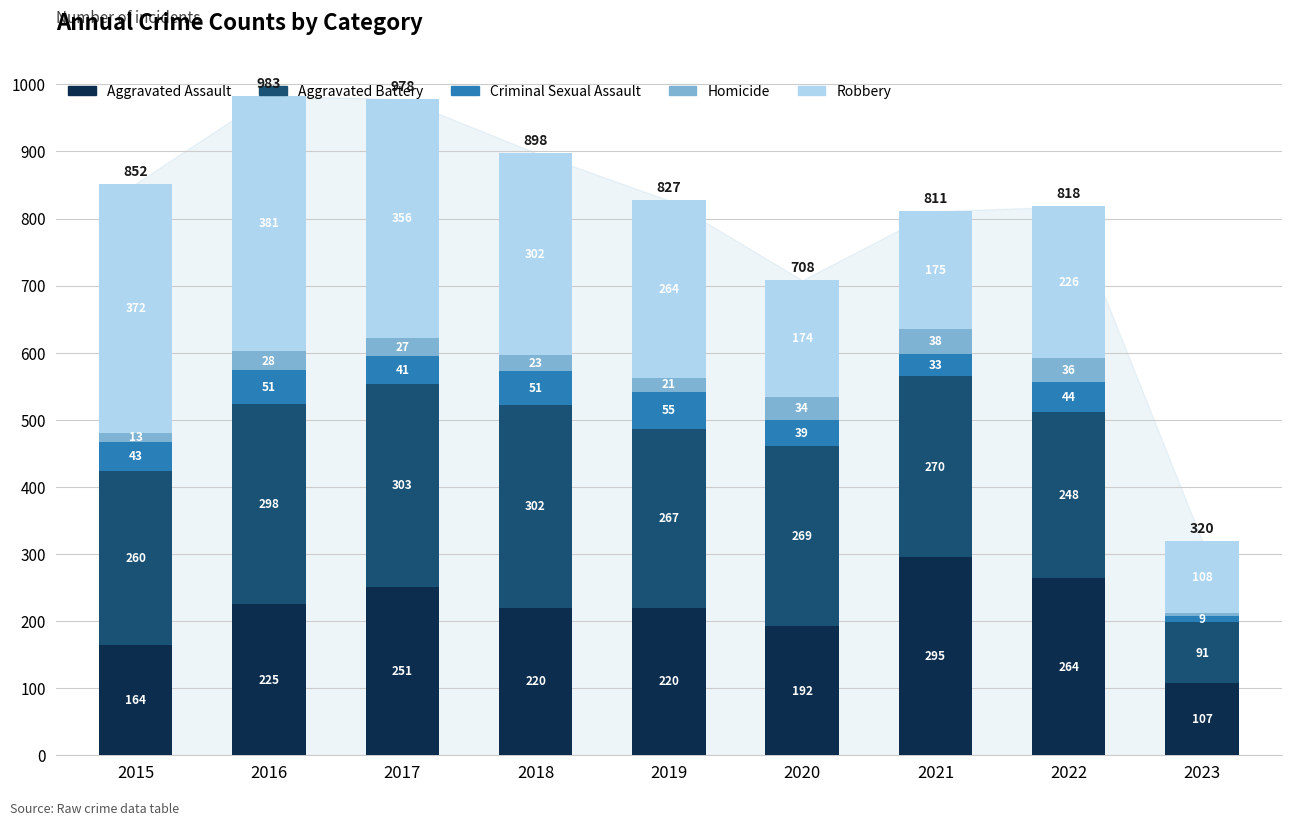

True or false: Aggravated Assault has a value of 188 at 2023.

False